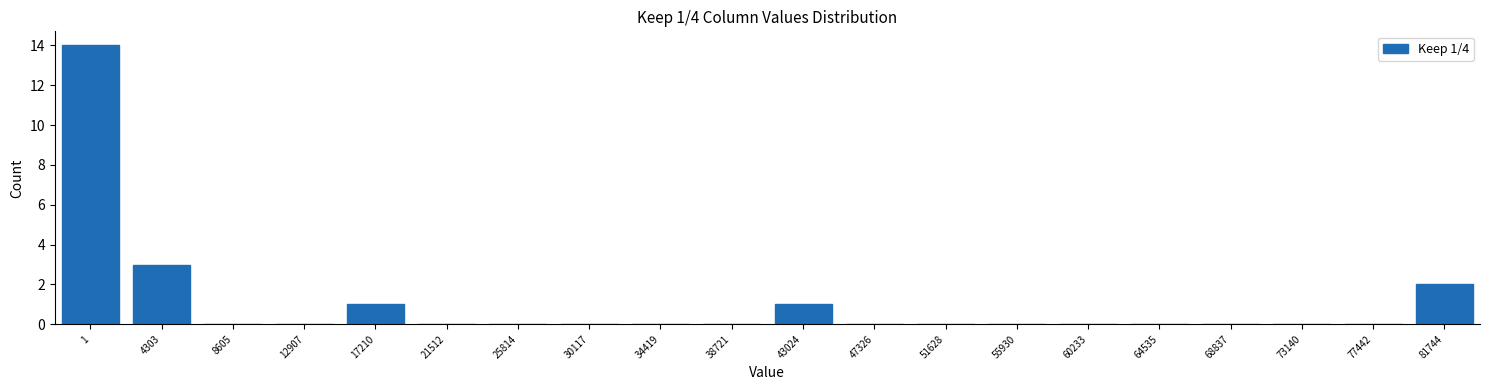

Reading left to right, what are all the values shown in this chart?

1=14	4303=3	8605=0	12907=0	17210=1	21512=0	25814=0	30117=0	34419=0	38721=0	43024=1	47326=0	51628=0	55930=0	60233=0	64535=0	68837=0	73140=0	77442=0	81744=2